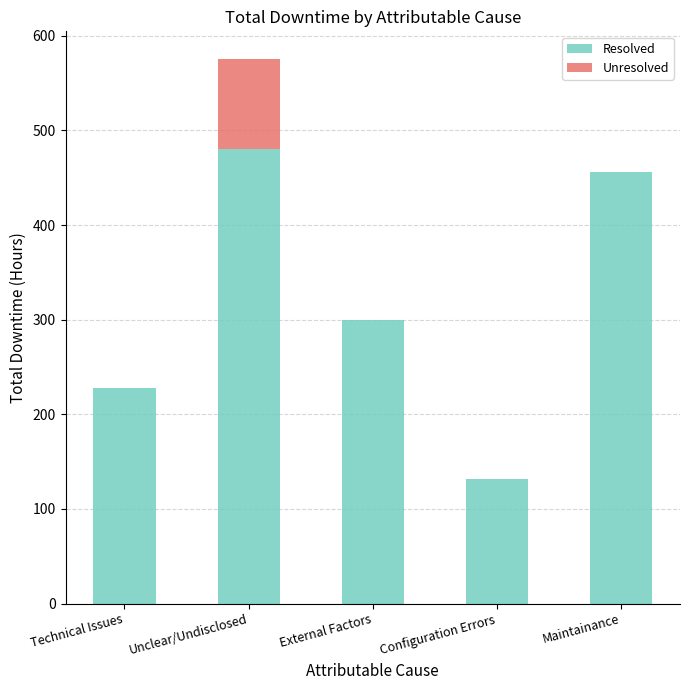

True or false: Resolved has a value of 480 at Unclear/Undisclosed.

True